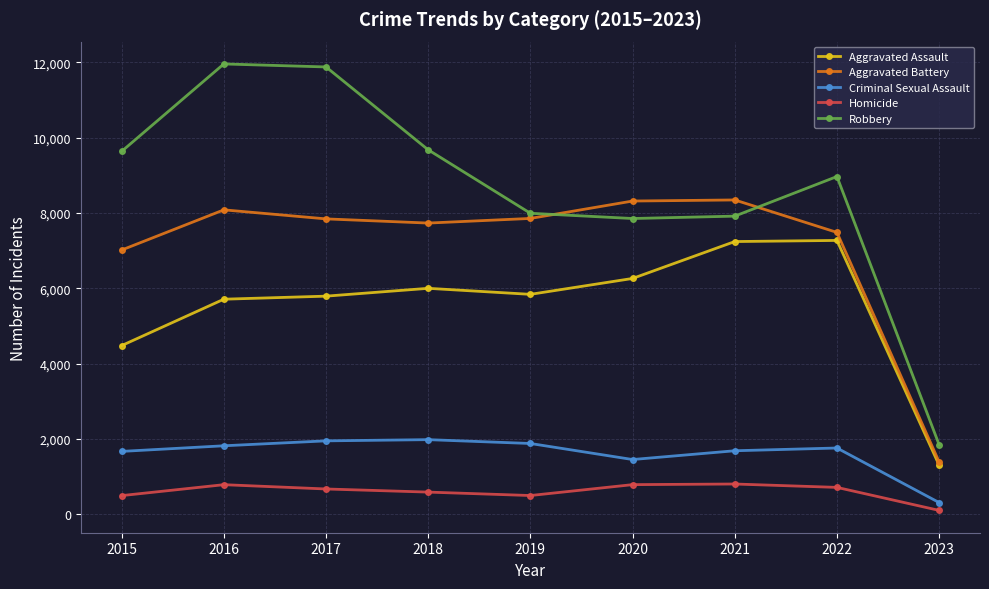

True or false: Robbery has more than 0 points higher than both neighbors.

True